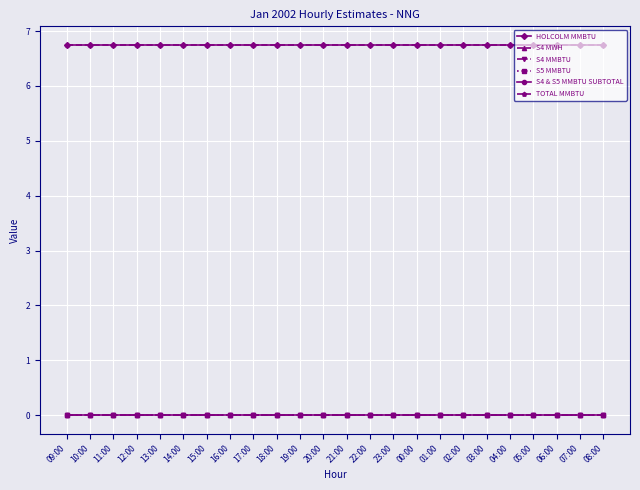

Does the chart display data point markers on the line(s)?

Yes